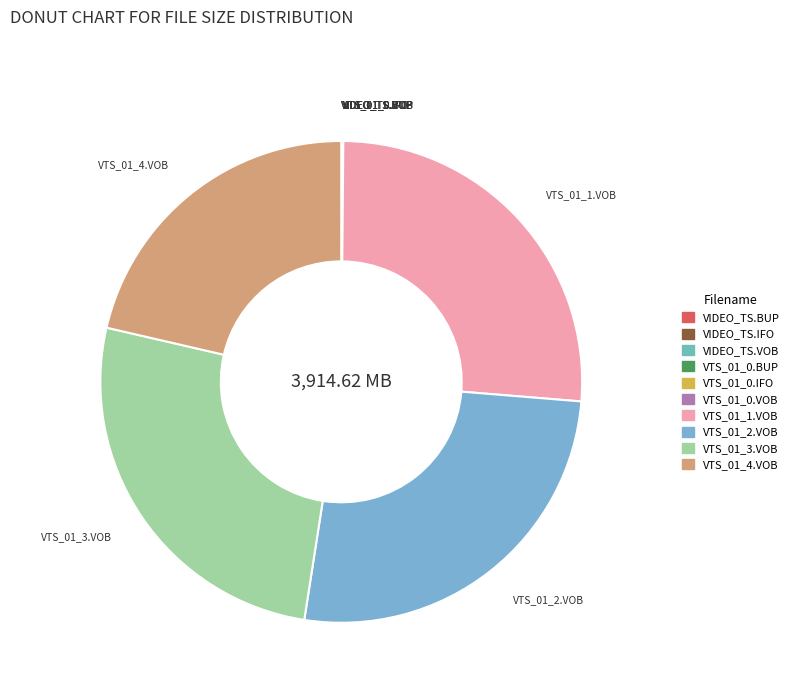

Does any single category account for the majority?

No